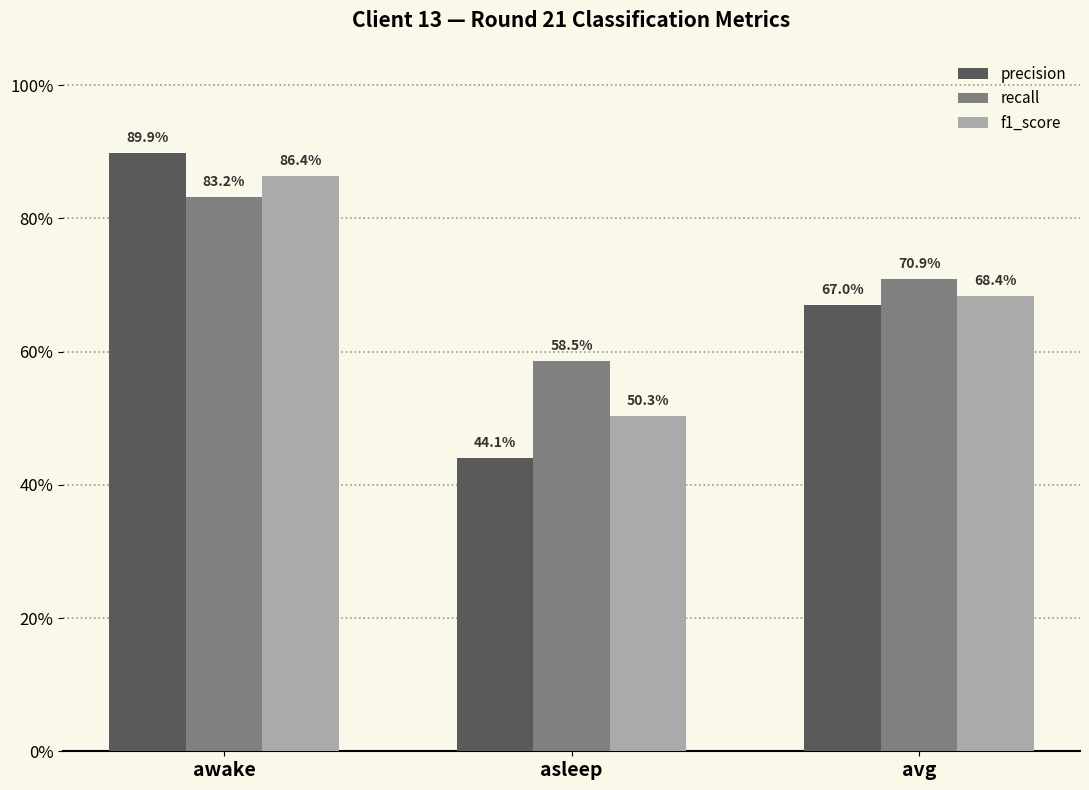

What is the label of the 2nd bar from the right?

asleep